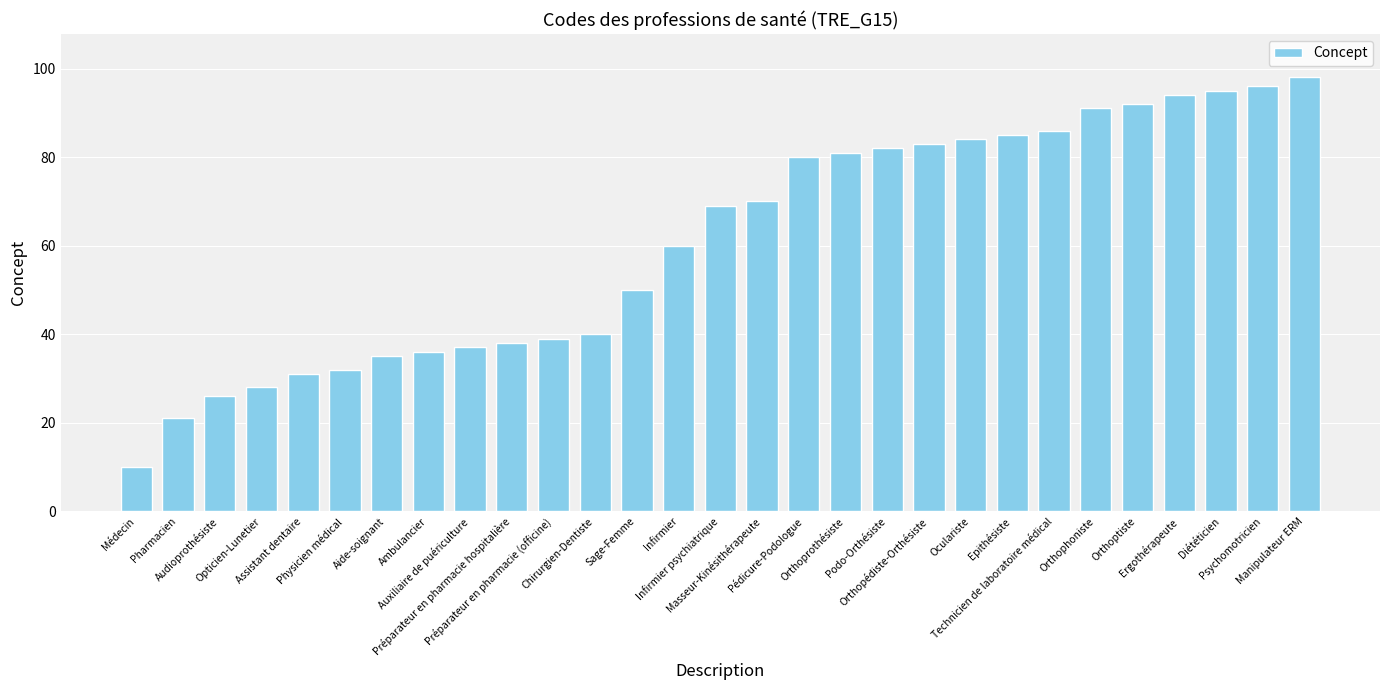

The chart shows a value of 95 at Diététicien. True or false?

True